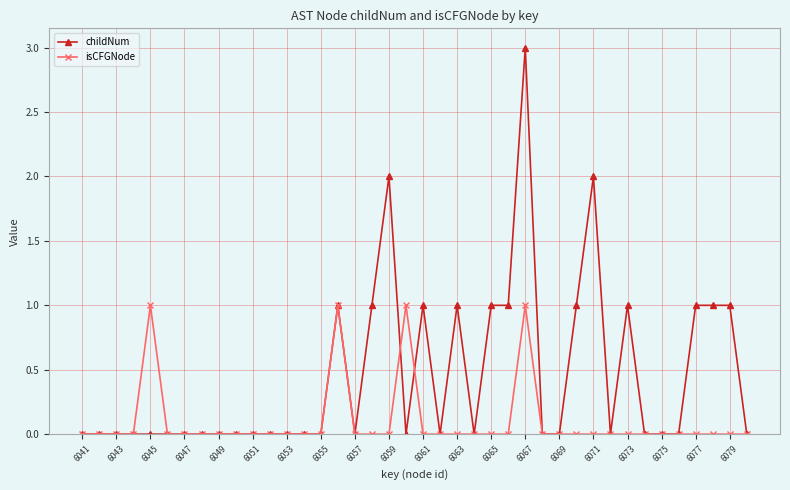

Which series has the largest range (max minus min)?

childNum